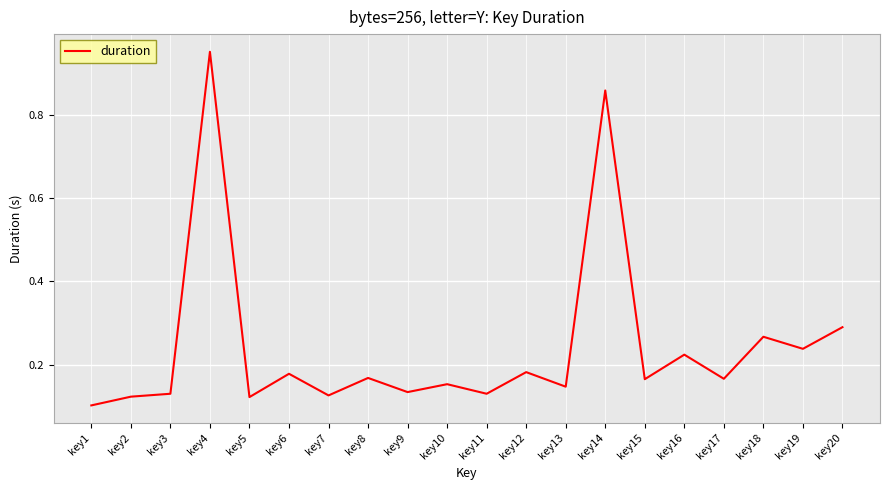

Which label corresponds to the largest value in the chart?

key4